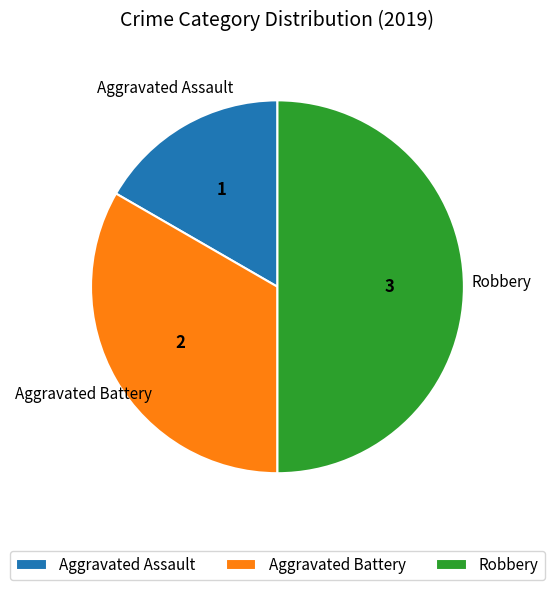

Is Aggravated Assault the majority of the pie?

No